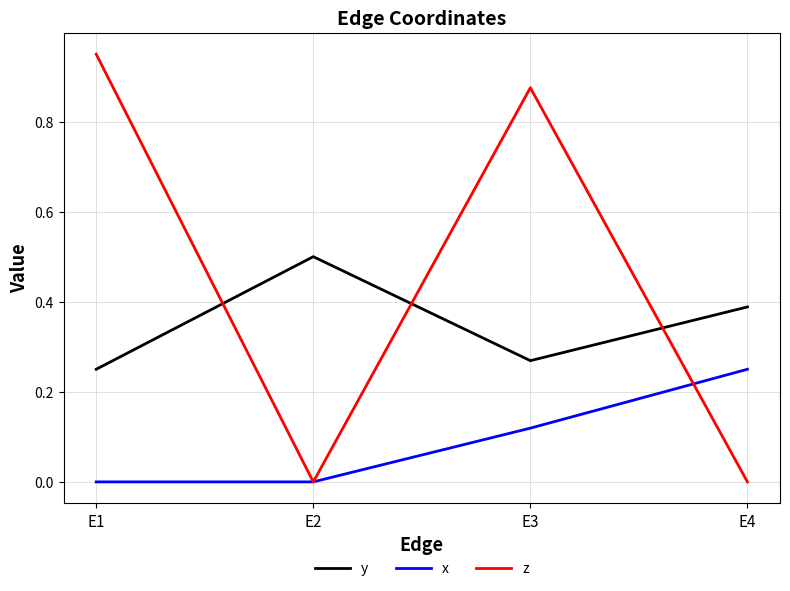

Which series changed the most between E3 and E4?

z